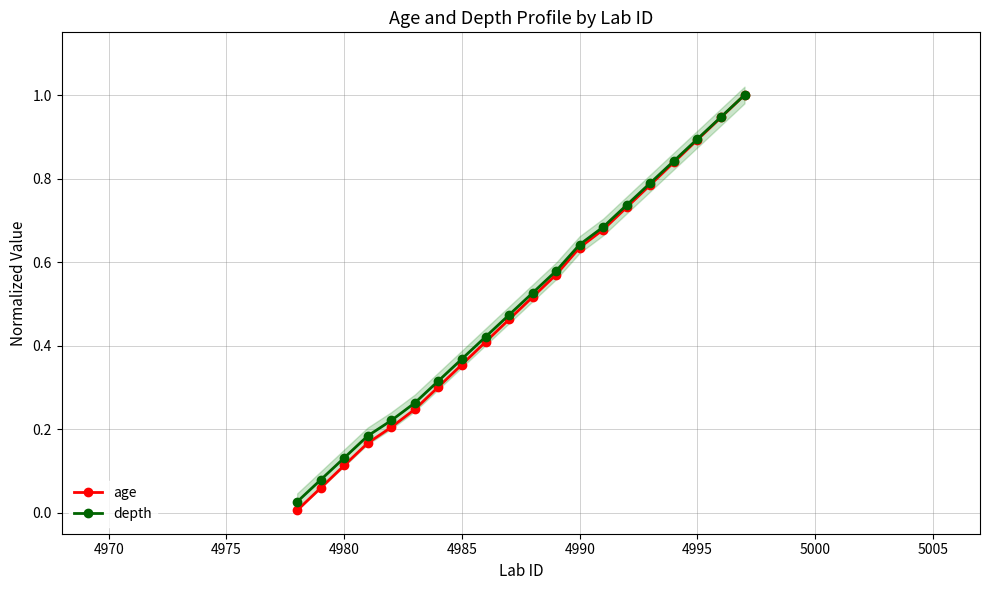

Reading left to right, extract all data points from this chart.

age: 0.0	0.1	0.1	0.2	0.2	0.2	0.3	0.4	0.4	0.5	0.5	0.6	0.6	0.7	0.7	0.8	0.8	0.9	0.9	1.0
depth: 0.0	0.1	0.1	0.2	0.2	0.3	0.3	0.4	0.4	0.5	0.5	0.6	0.6	0.7	0.7	0.8	0.8	0.9	0.9	1.0